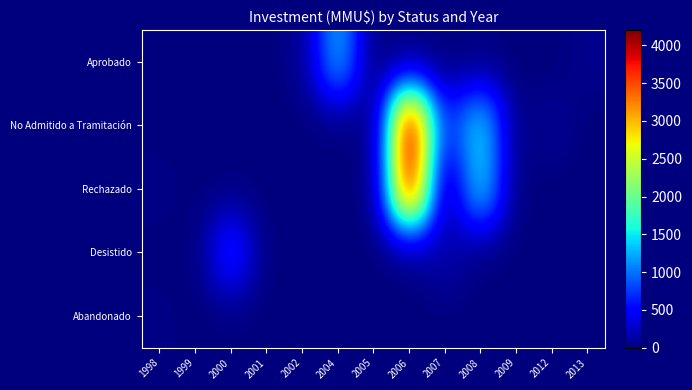

At which category is the sum across all series the highest?

2006